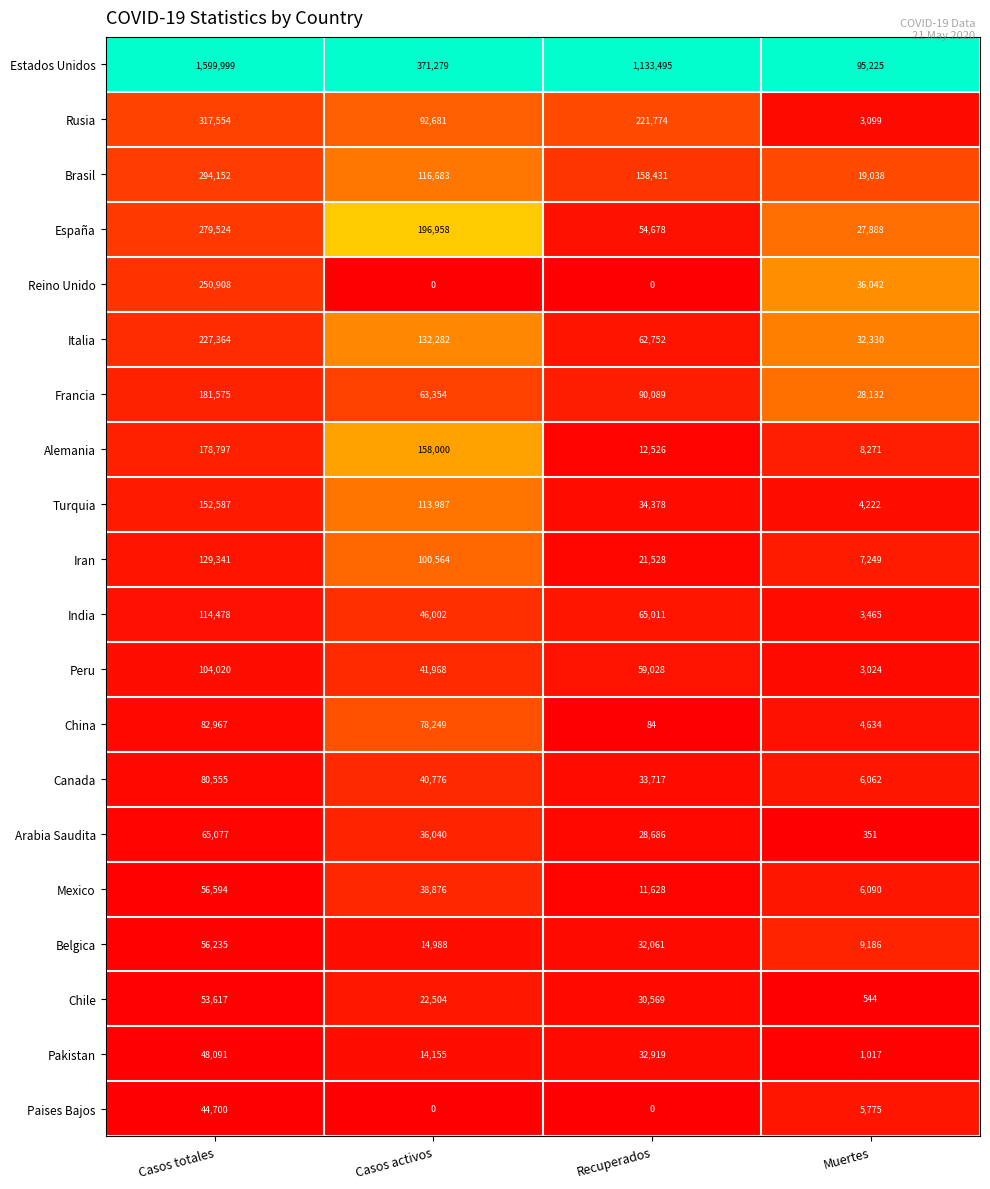

What is the sum of the India values at Muertes and Casos activos?

49467